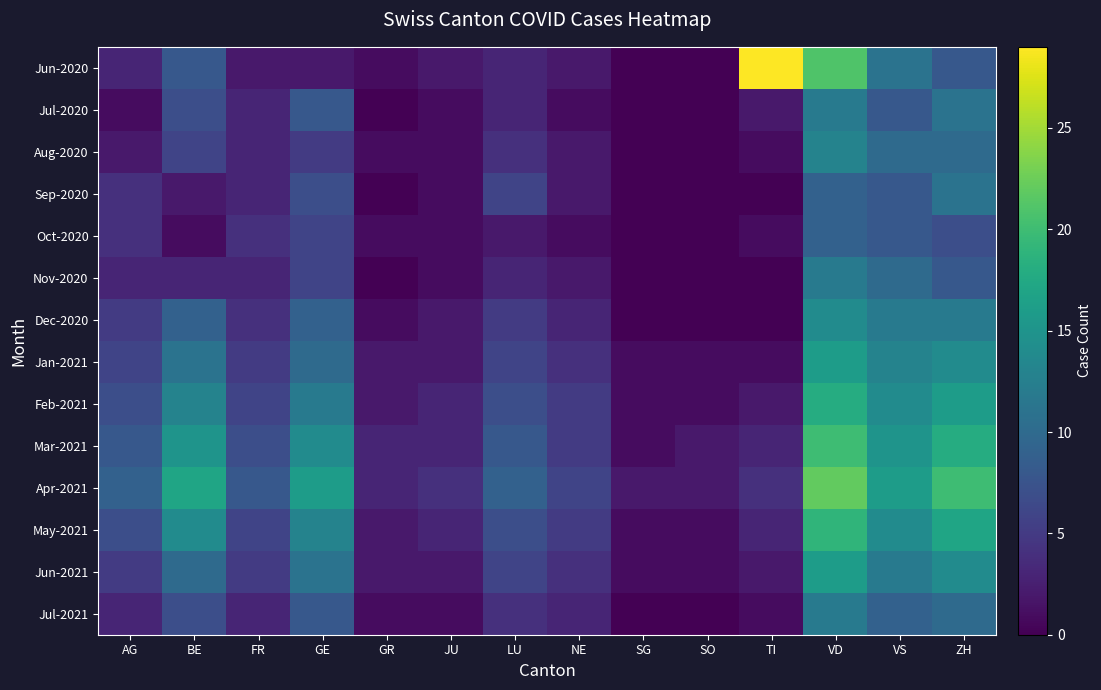

Is the value of Oct-2020 at BE greater than the value of Jun-2020 at LU?

No